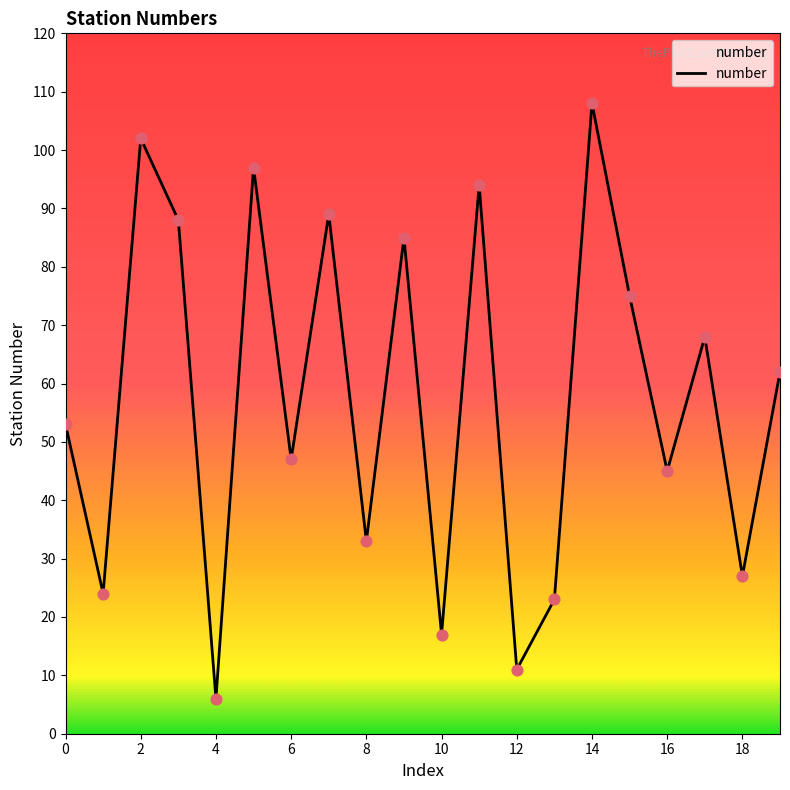

What is the minimum value shown in the chart?

6